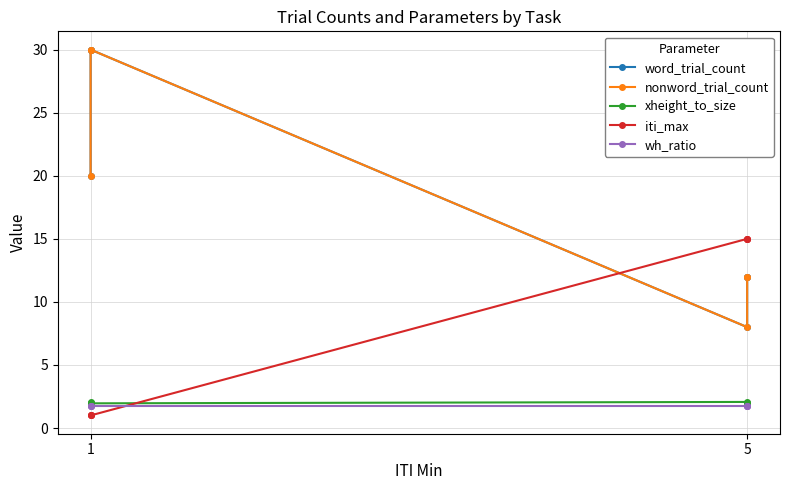

Rank the series by their maximum value, from highest to lowest.

word_trial_count, nonword_trial_count, iti_max, xheight_to_size, wh_ratio